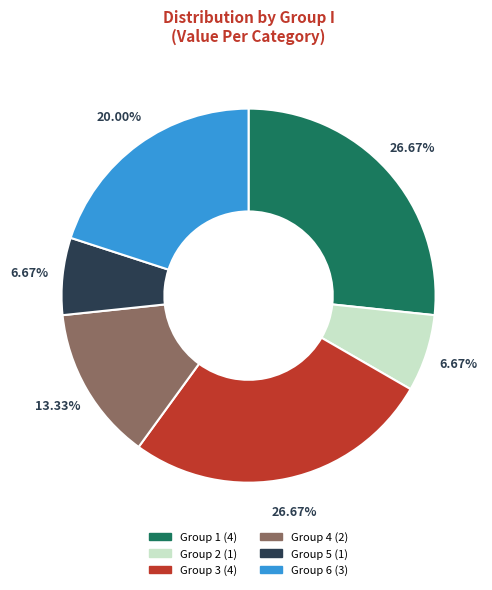

How many segments does this pie chart have?

6